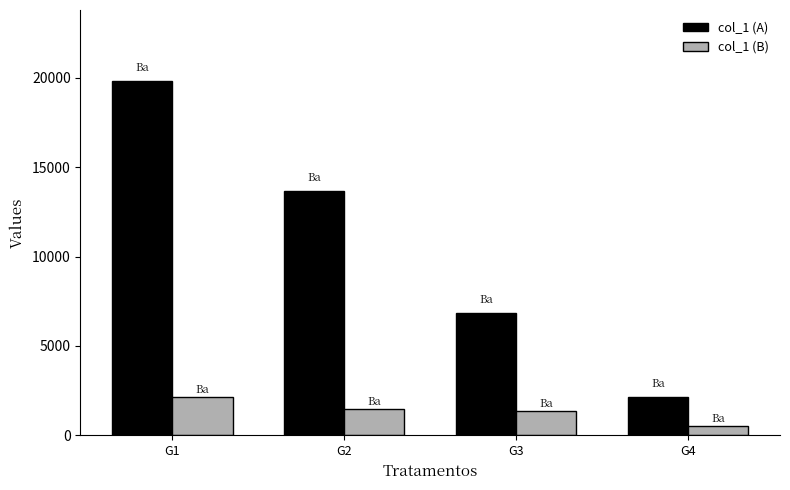

Reading right to left, list all the values displayed in this chart.

col_1 (A): 2161	6845	13689	19825
col_1 (B): 507	1358	1471	2149